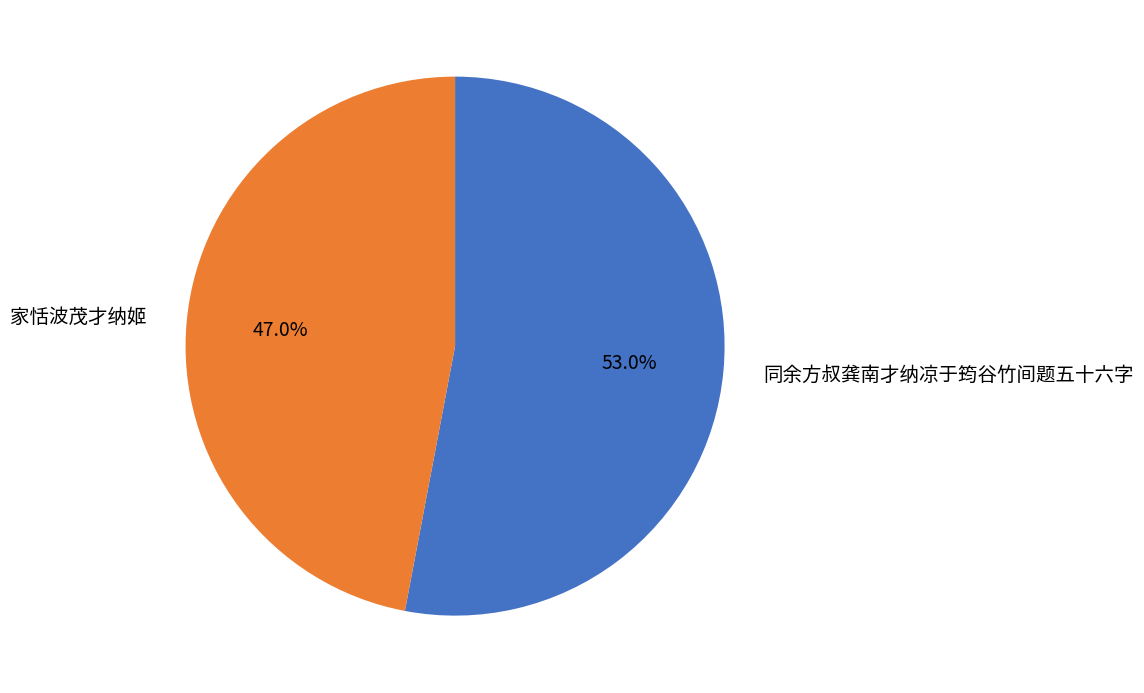

To the nearest percent, what portion does 家恬波茂才纳姬 represent?

47%